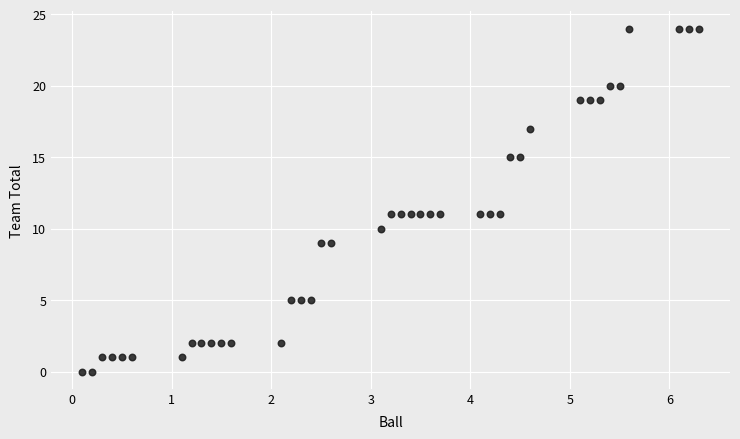

What is the range of Y values (max minus min)?

24